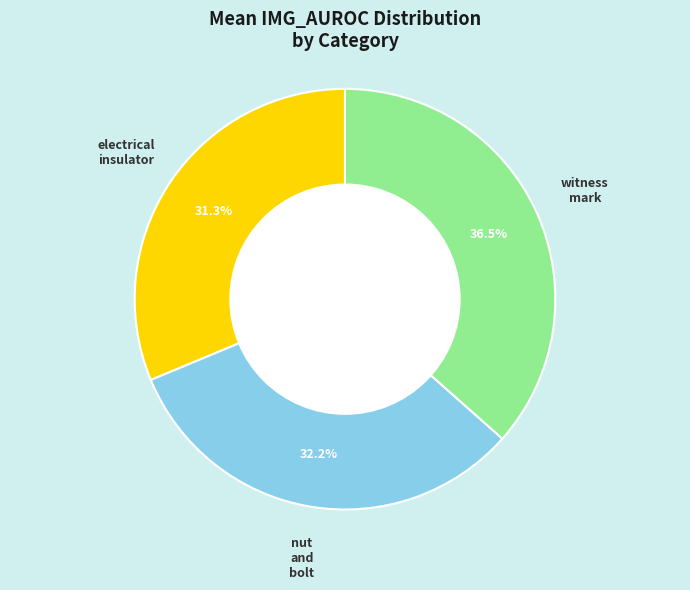

Does any single category account for the majority?

No